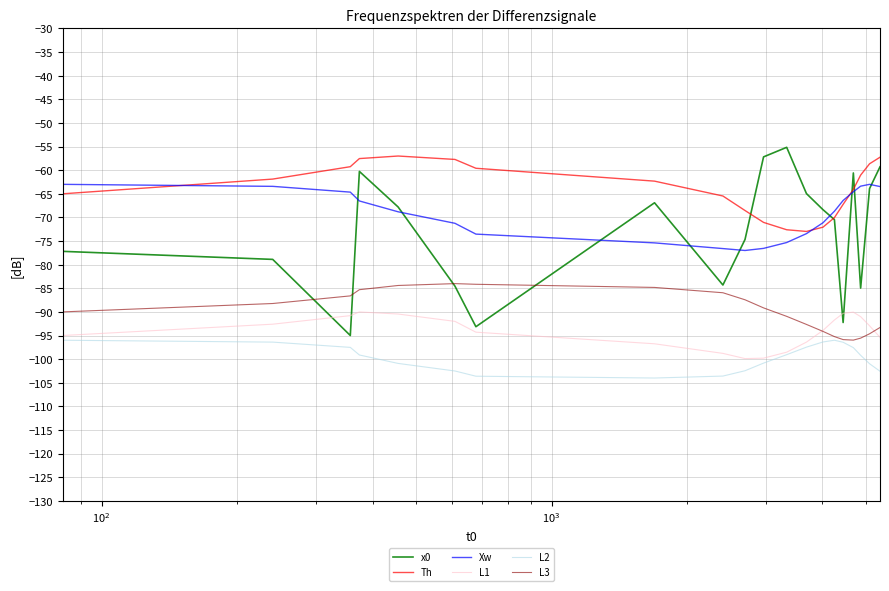

True or false: Xw and L2 cross at least once.

False